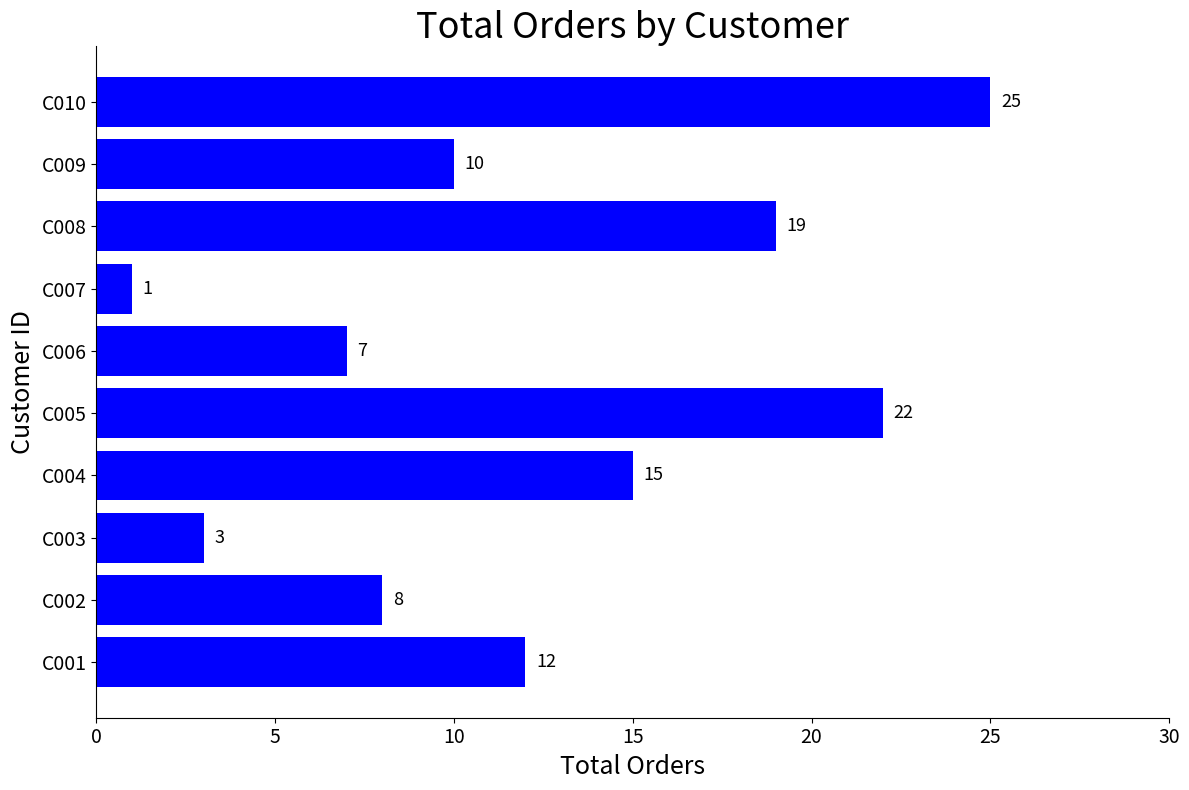

True or false: the data shows 8 at C002.

True